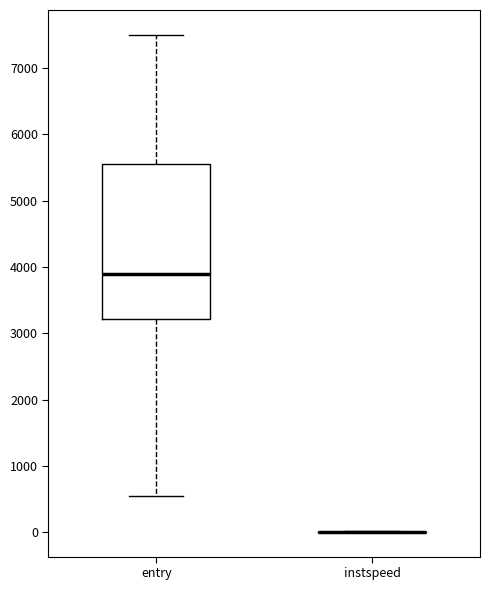

Reading left to right, read every box against the y-axis: the position of its median line, the range the box covers, and the ends of its whiskers. The values are not printed on the chart, so give them approximately, as read against the axis.

entry: median 3900, box 3200 to 5500, whiskers 500 to 7500
instspeed: box collapsed to a line at 0, whiskers 0 to 0